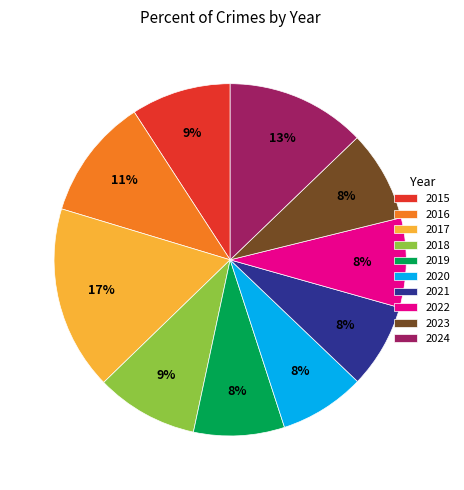

Approximately how many times larger is the value at 2021 compared to 2024?

0.6